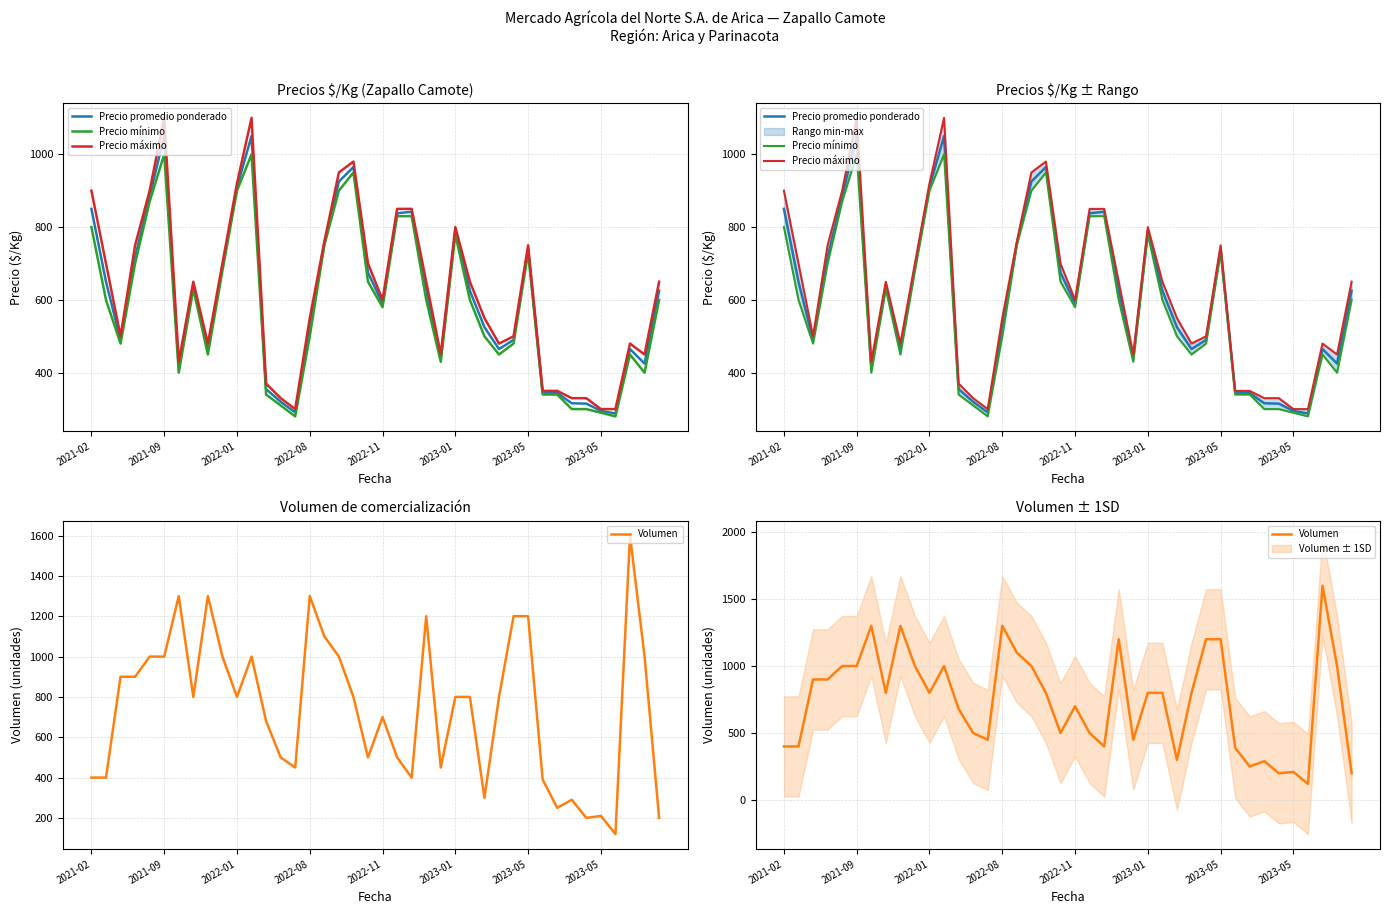

True or false: Precio promedio ponderado has a value of 288 at 36.

True